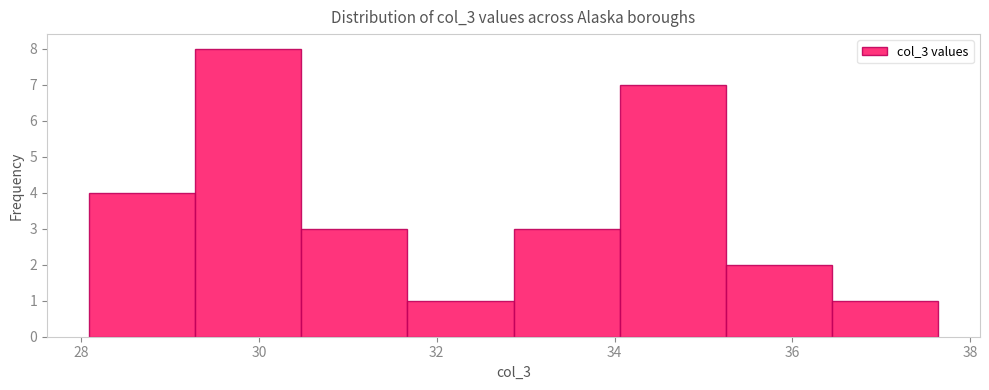

What is the height of the bar covering 31.6 to 32.8 on the x-axis? Neither the bar edges nor the heights are printed on the chart, so give them approximately, as read against the axes.

1